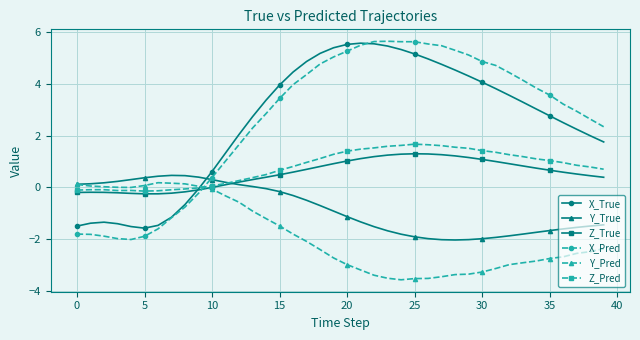

Which series has the largest range (max minus min)?

X_Pred